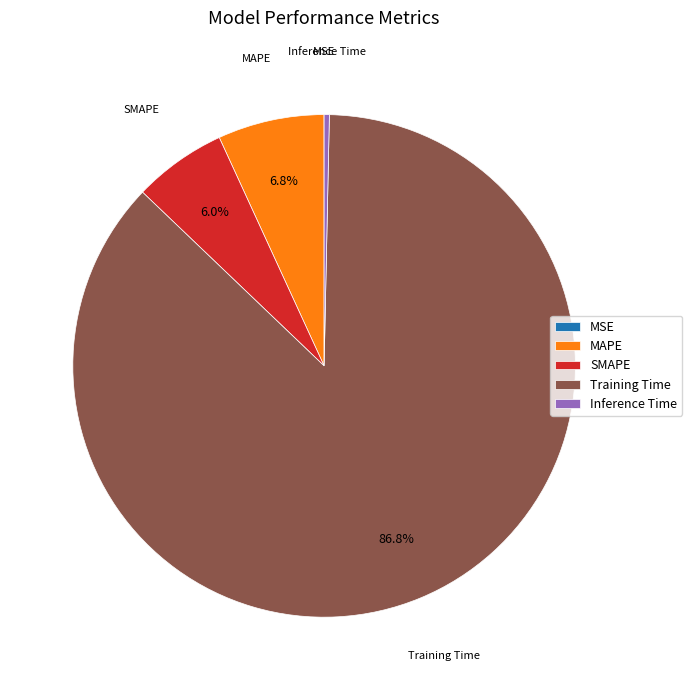

What is the total percentage of MAPE and Training Time?

93.7%